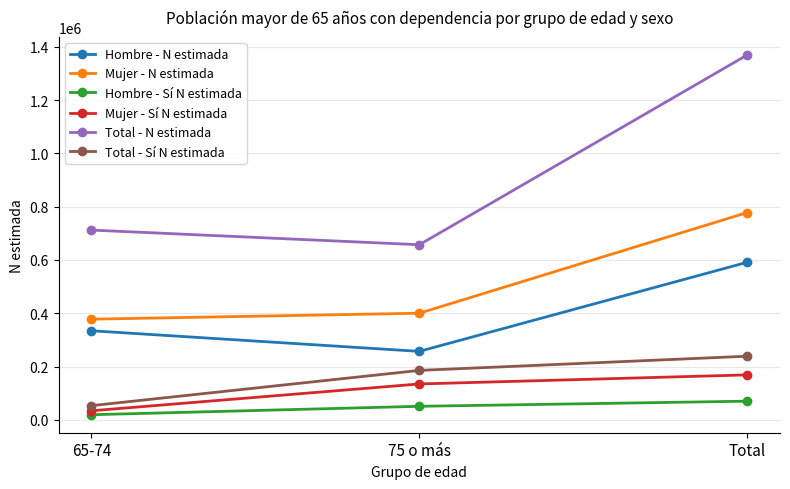

What is the maximum value for Hombre - Sí N estimada?

70098